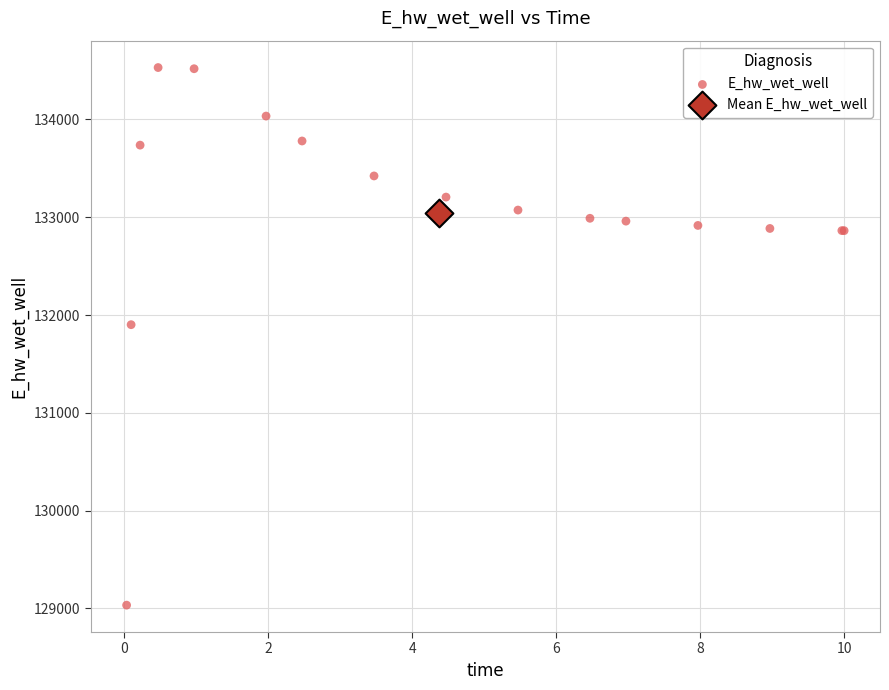

What are all the series names shown in the legend?

E_hw_wet_well, Mean E_hw_wet_well